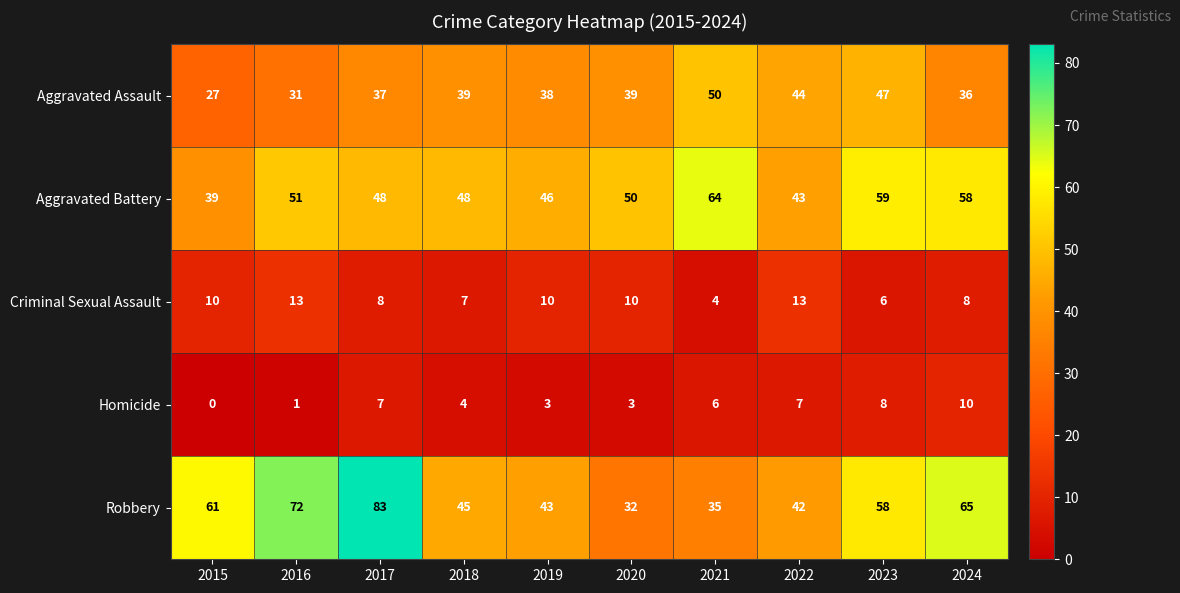

At which category is the sum across all series the highest?

2017